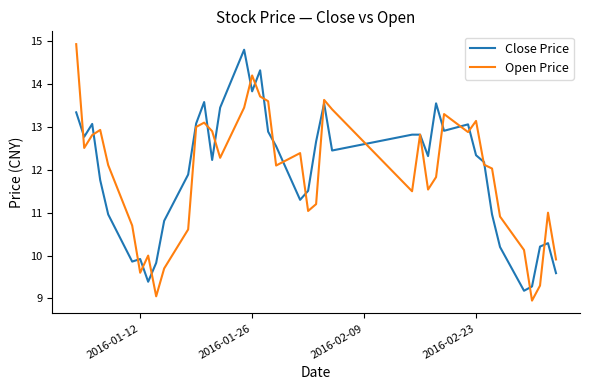

What is the maximum value for Close Price?

14.8